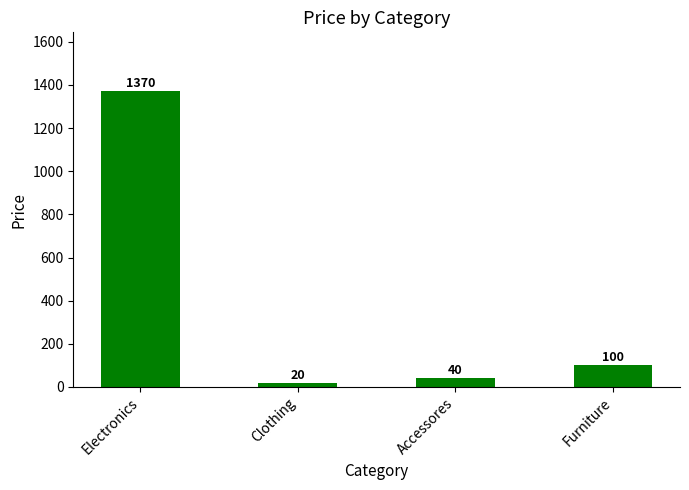

What is the change in value from Clothing to Furniture?

+80